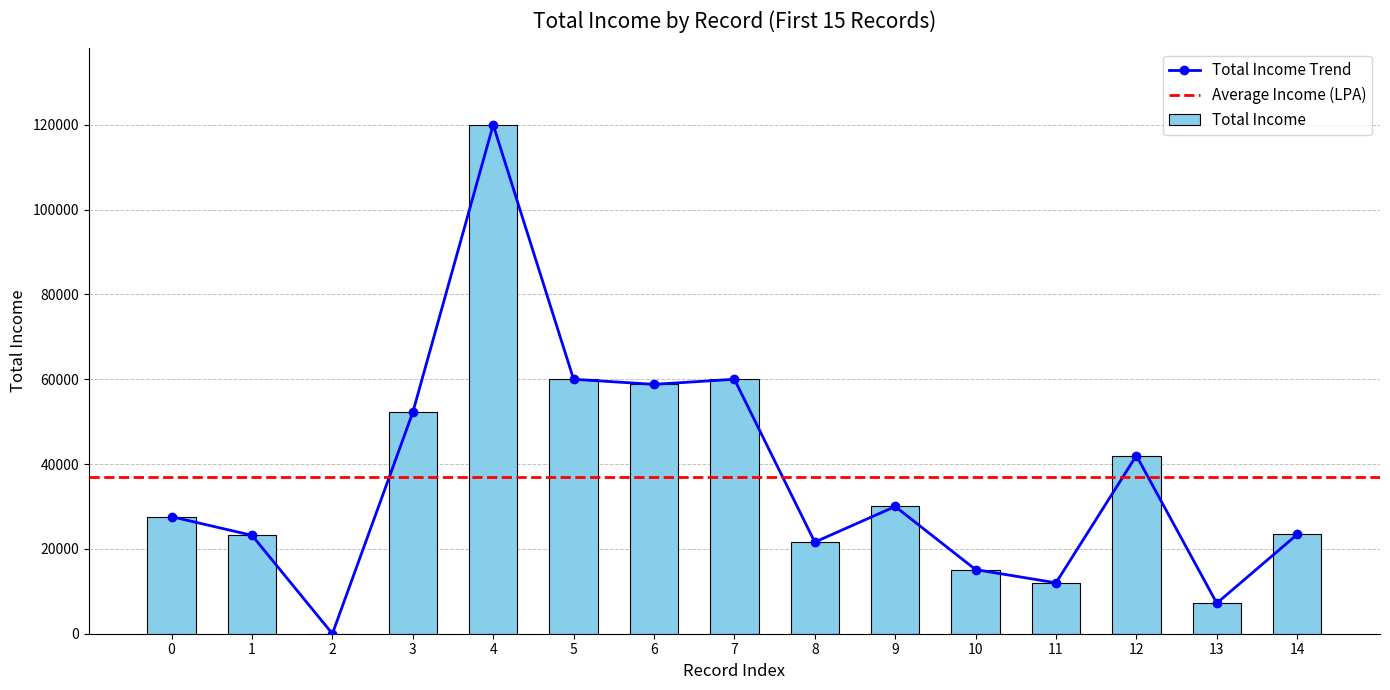

At which label is Total Income closest to 60000?

5